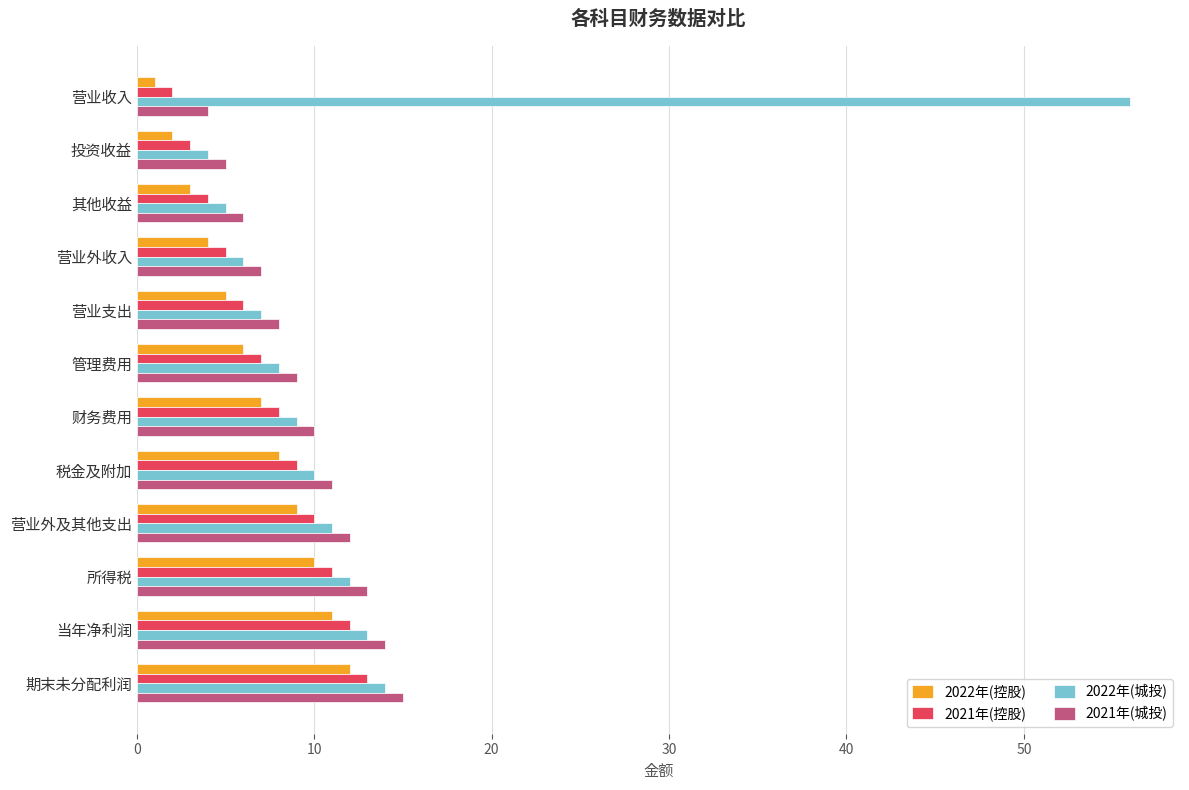

What are all the series names shown in the legend?

2022年(控股), 2021年(控股), 2022年(城投), 2021年(城投)